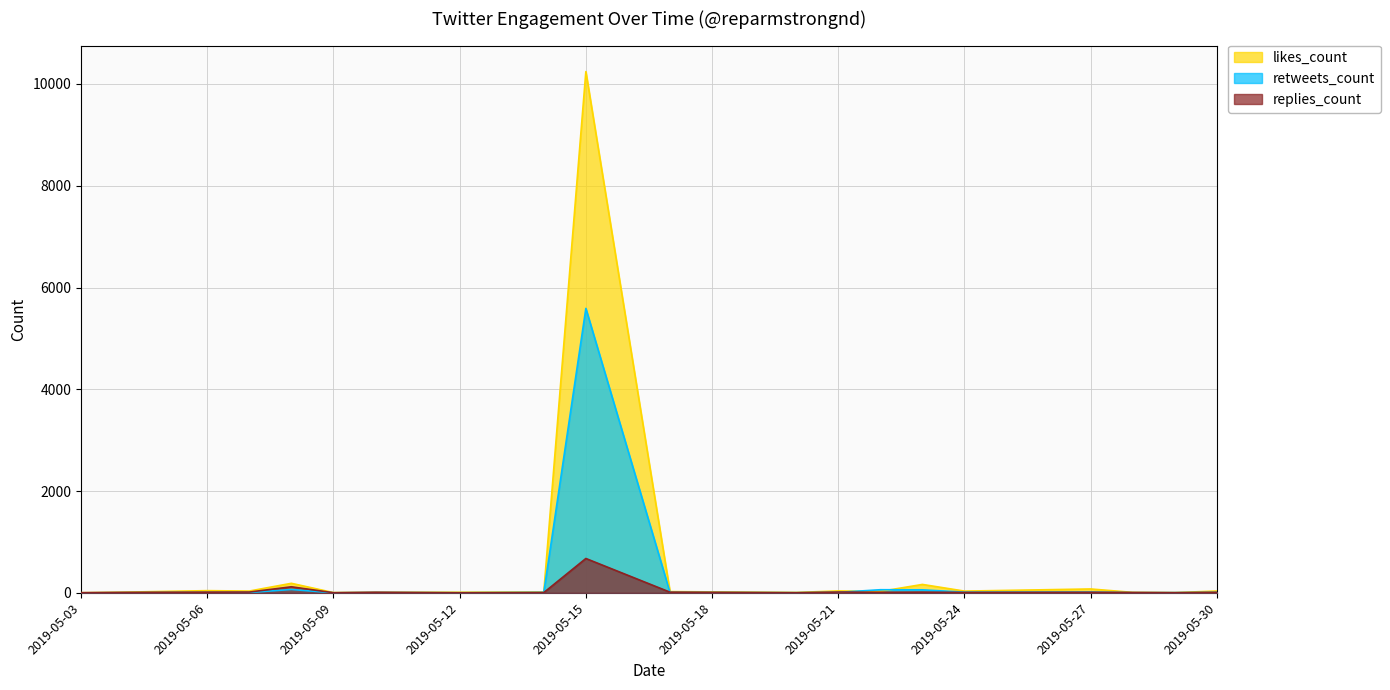

The retweets_count series shows 2 at 2019-05-21. True or false?

True